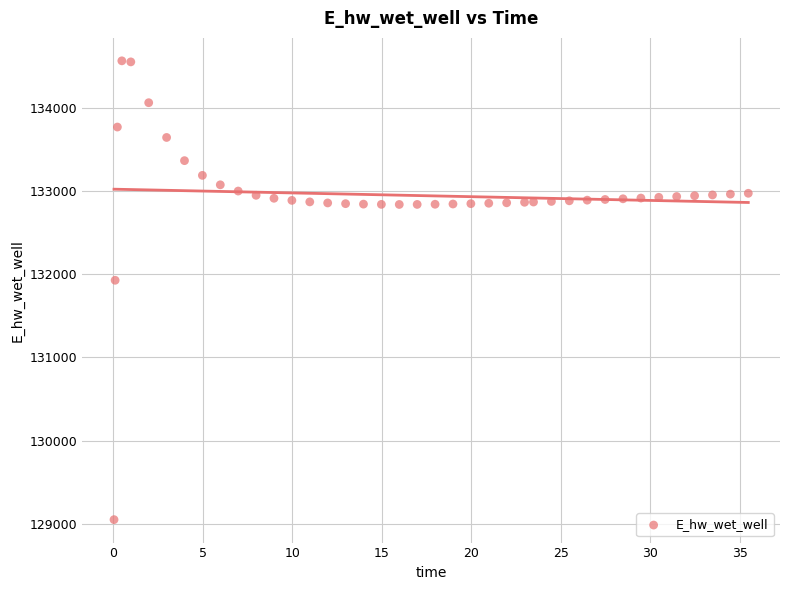

What is the range of X values (max minus min)?

35.4